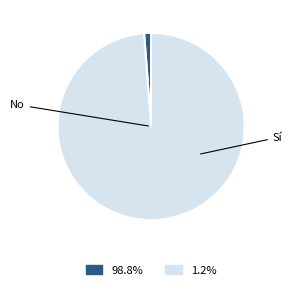

Is there a majority slice in this chart?

Yes